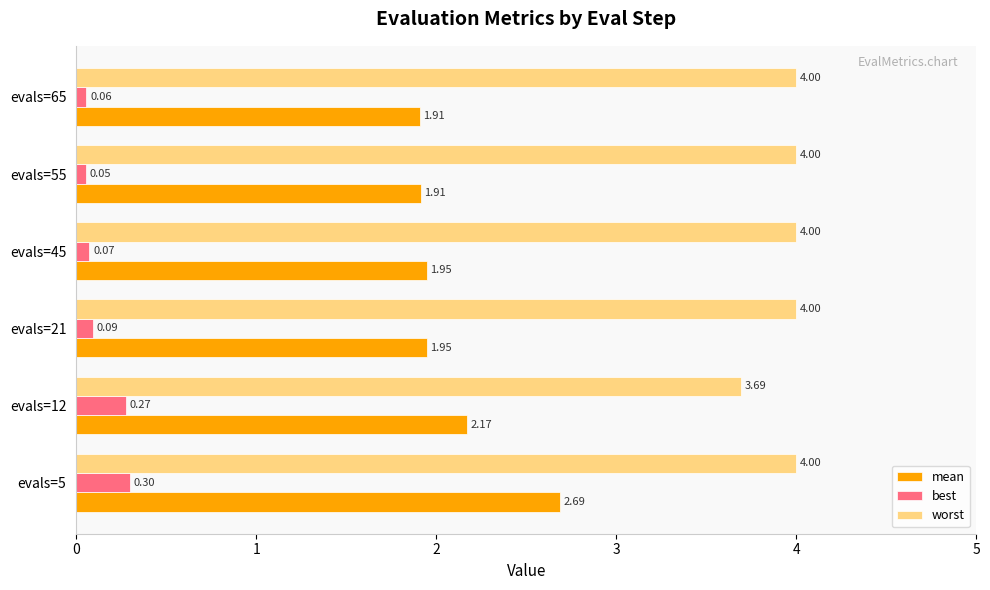

Count the number of categories in the chart.

6